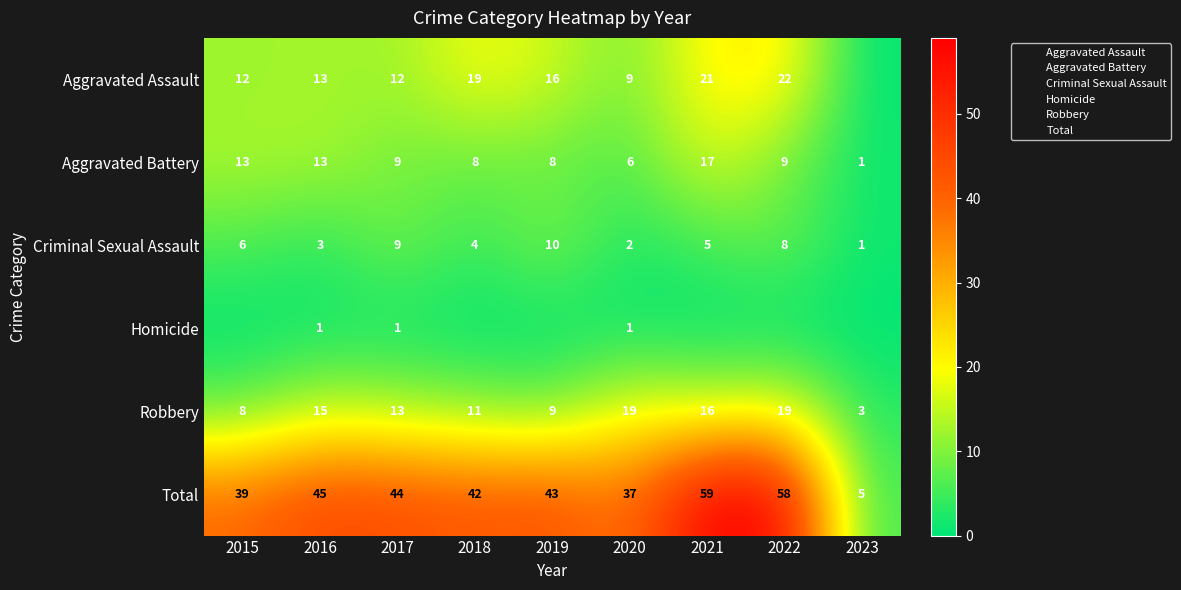

At 2019, list the series in order from smallest to largest.

Homicide, Aggravated Battery, Robbery, Criminal Sexual Assault, Aggravated Assault, Total